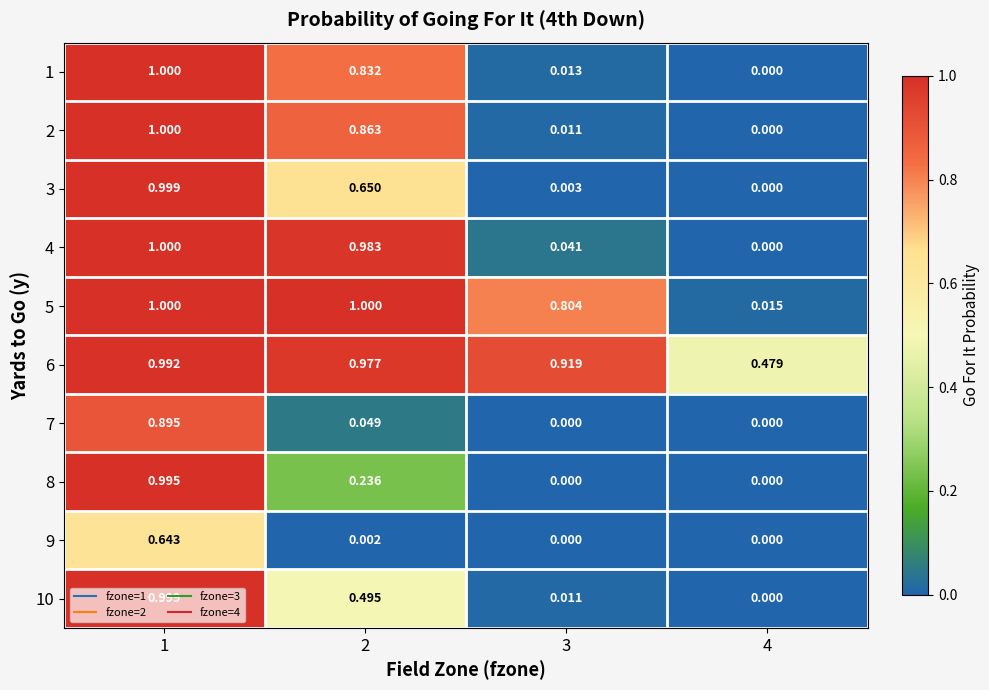

Is the value of 5 at 1 greater than the value of 9 at 3?

Yes